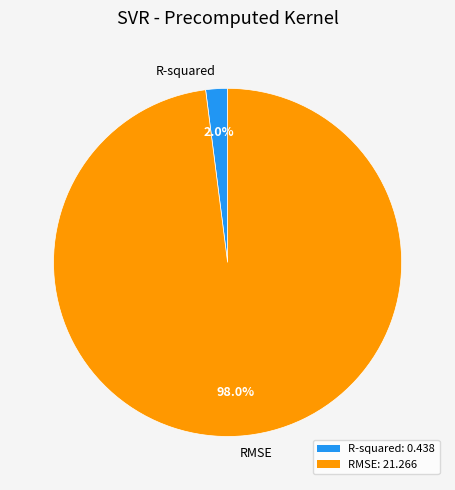

What percentage is the RMSE slice, to the nearest percent?

98%